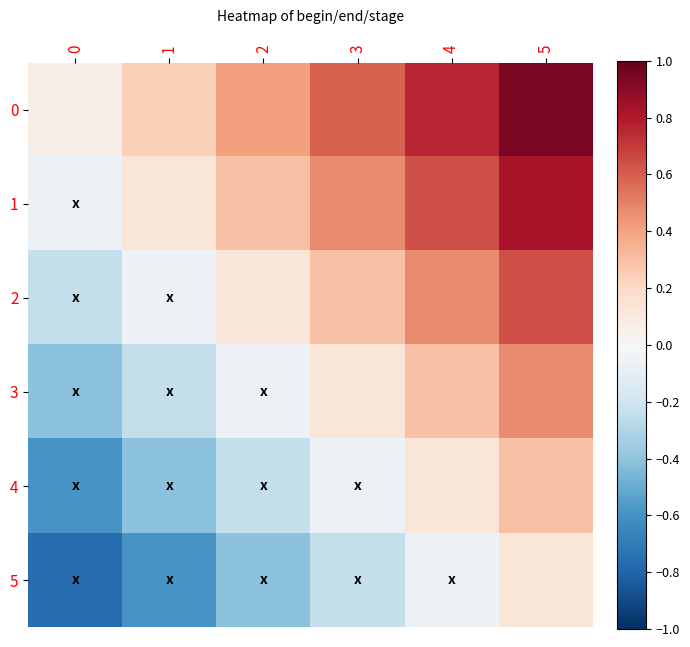

At how many categories does at least one series exceed 0?

6